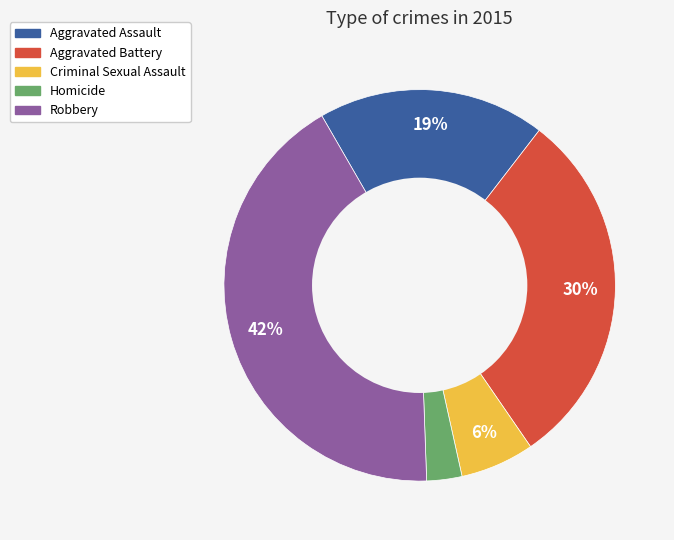

Is it true that Robbery is 42% of the pie?

True